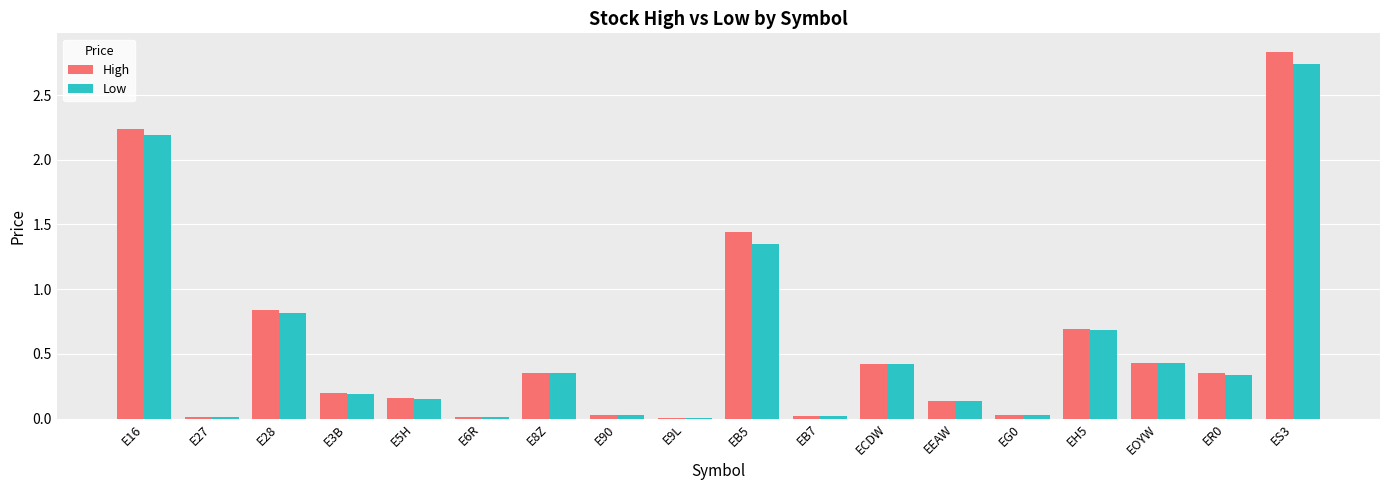

Is the value of Low at EB5 greater than the value of High at E8Z?

Yes